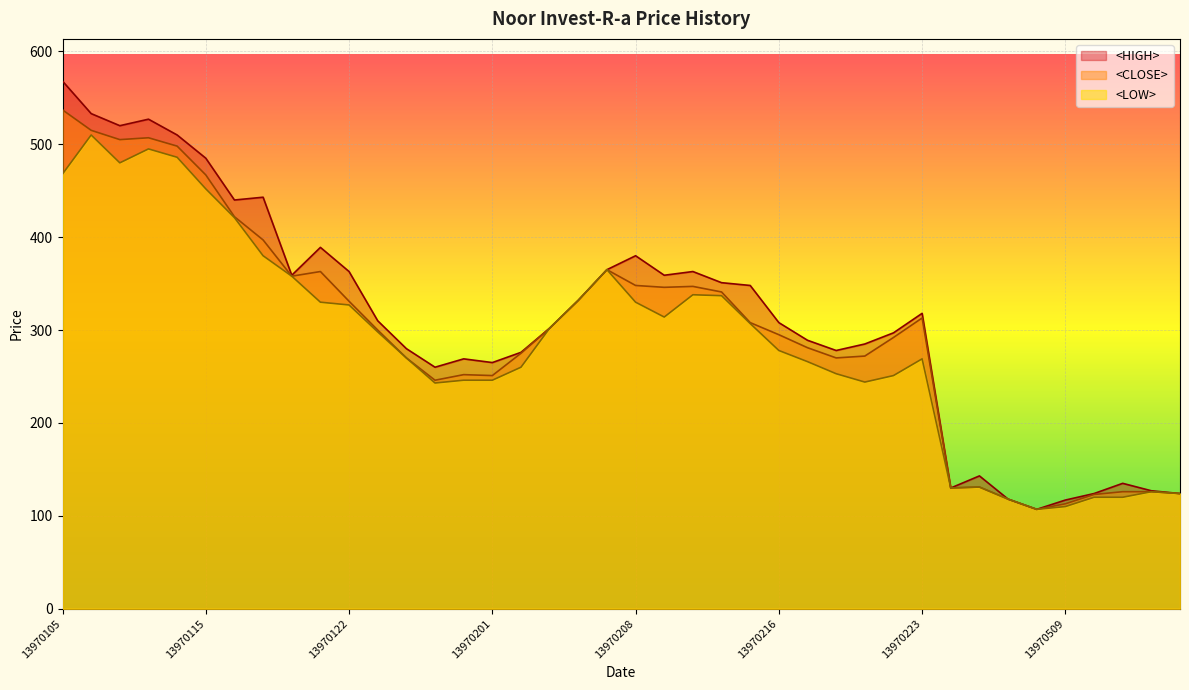

Is the value of <CLOSE> at 13970115 greater than the value of <LOW> at 13970118?

Yes